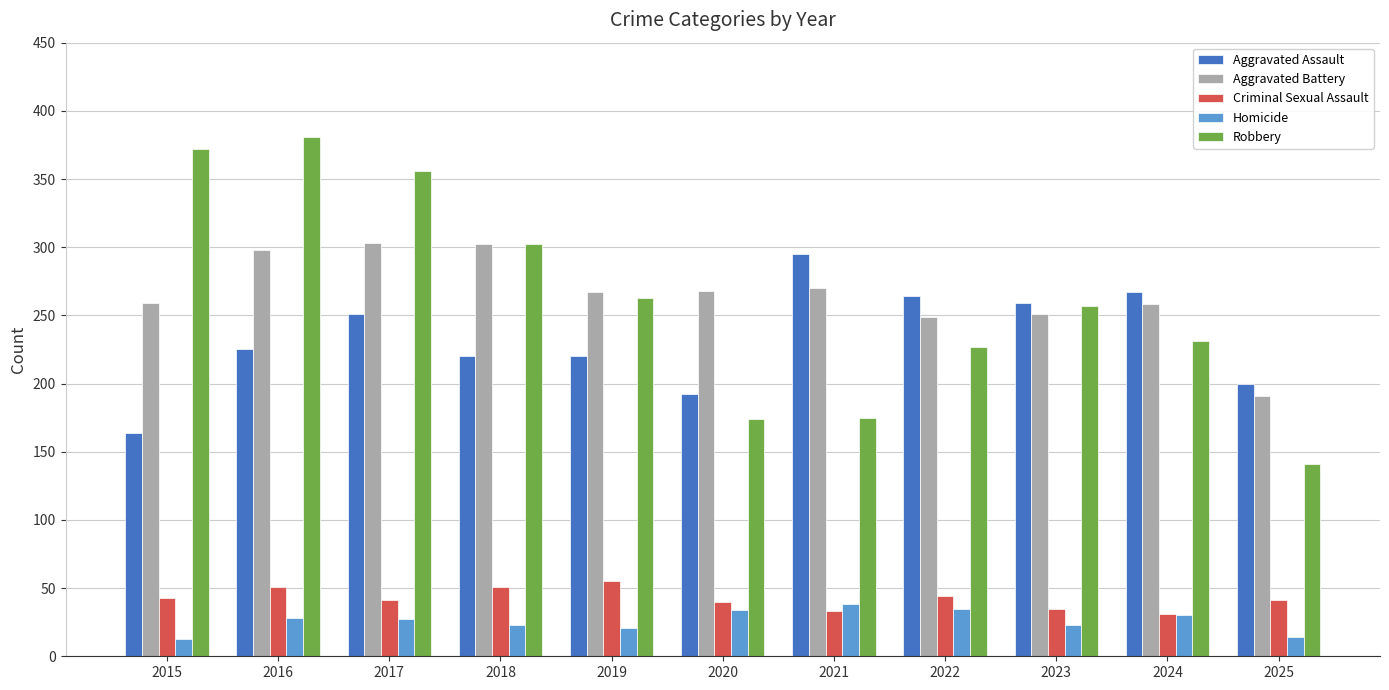

How many values in the Aggravated Assault series are below 225?

5